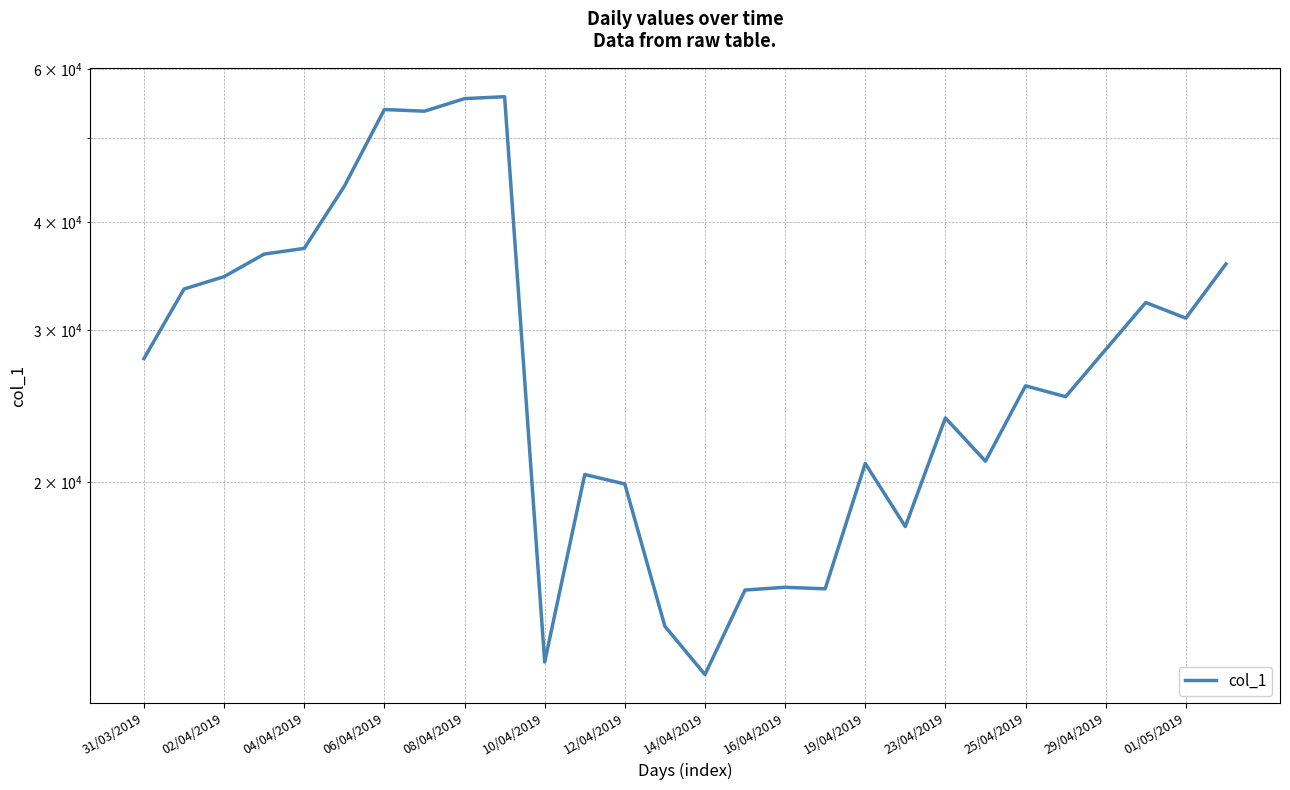

Count the number of categories in the chart.

28